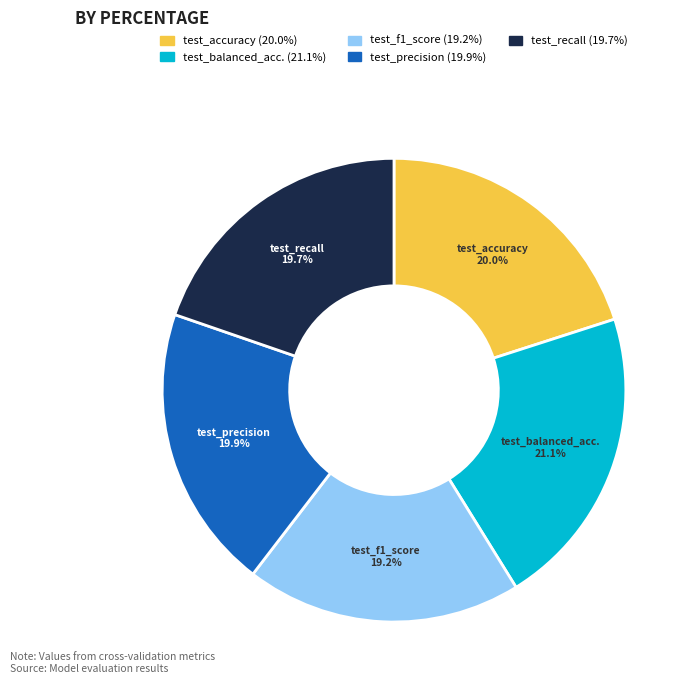

Is there any slice that represents more than half of the pie?

No